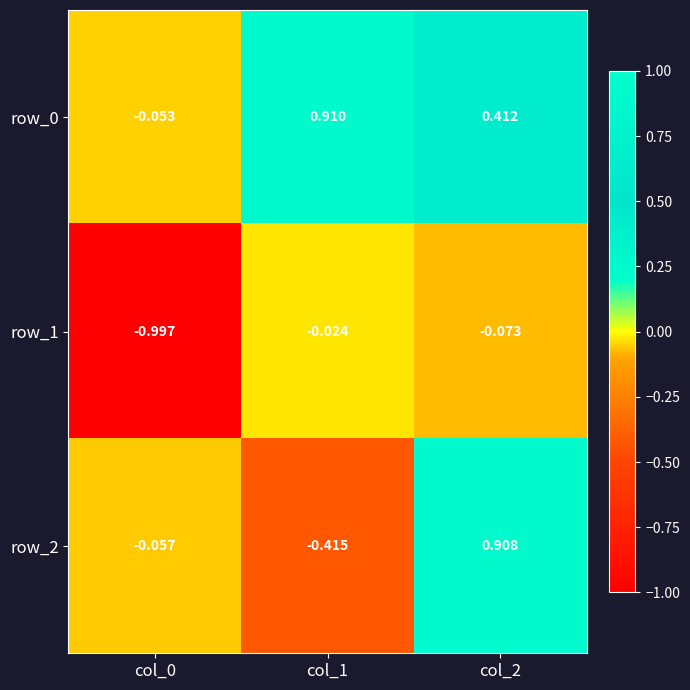

What is the sum of the row_1 values at col_0 and col_2?

-1.1